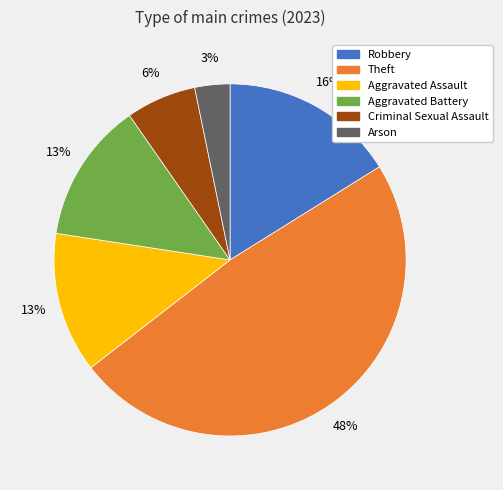

To the nearest percent, what percentage of the pie is Aggravated Assault?

13%